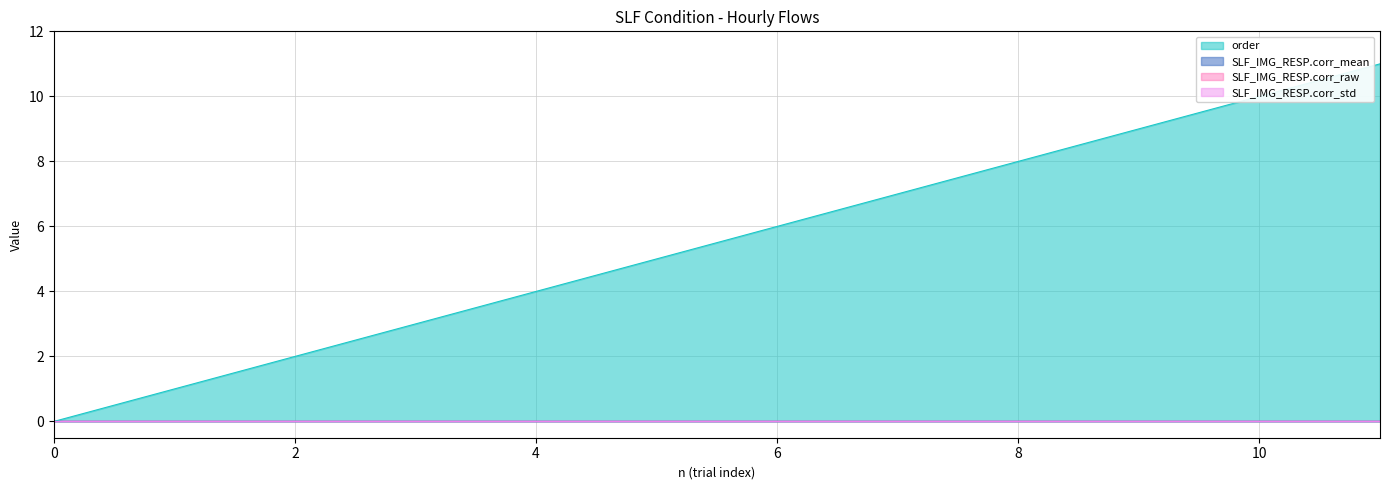

Between 3 and 2, which is larger?

3